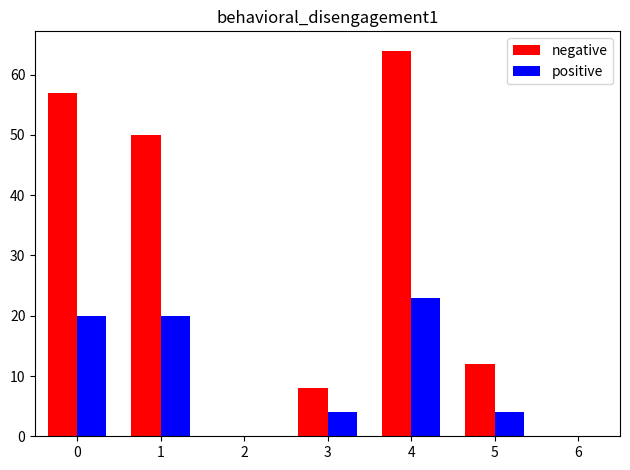

Reading right to left, what are all the values shown in this chart?

negative: 6=0	5=12	4=64	3=8	2=0	1=50	0=57
positive: 6=0	5=4	4=23	3=4	2=0	1=20	0=20